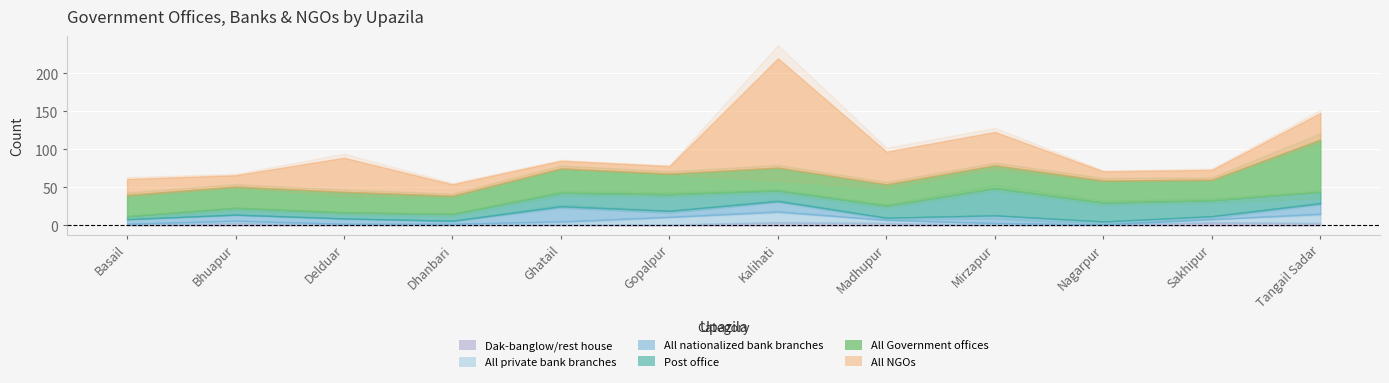

Reading left to right, list all the values displayed in this chart.

Post office: Basail=4	Bhuapur=9	Delduar=8	Dhanbari=9	Ghatail=18	Gopalpur=22	Kalihati=14	Madhupur=16	Mirzapur=36	Nagarpur=25	Sakhipur=21	Tangail Sadar=15
All NGOs: Basail=21	Bhuapur=15	Delduar=45	Dhanbari=15	Ghatail=10	Gopalpur=10	Kalihati=144	Madhupur=43	Mirzapur=44	Nagarpur=12	Sakhipur=13	Tangail Sadar=35
All nationalized bank branches: Basail=6	Bhuapur=8	Delduar=7	Dhanbari=4	Ghatail=20	Gopalpur=8	Kalihati=14	Madhupur=3	Mirzapur=10	Nagarpur=4	Sakhipur=4	Tangail Sadar=14
All private bank branches: Basail=1	Bhuapur=3	Delduar=1	Dhanbari=1	Ghatail=4	Gopalpur=10	Kalihati=14	Madhupur=4	Mirzapur=2	Nagarpur=0	Sakhipur=4	Tangail Sadar=12
All Government offices: Basail=28	Bhuapur=28	Delduar=27	Dhanbari=24	Ghatail=32	Gopalpur=27	Kalihati=30	Madhupur=28	Mirzapur=30	Nagarpur=29	Sakhipur=27	Tangail Sadar=69
Dak-banglow/rest house: Basail=1	Bhuapur=3	Delduar=1	Dhanbari=1	Ghatail=1	Gopalpur=1	Kalihati=4	Madhupur=3	Mirzapur=1	Nagarpur=1	Sakhipur=4	Tangail Sadar=3